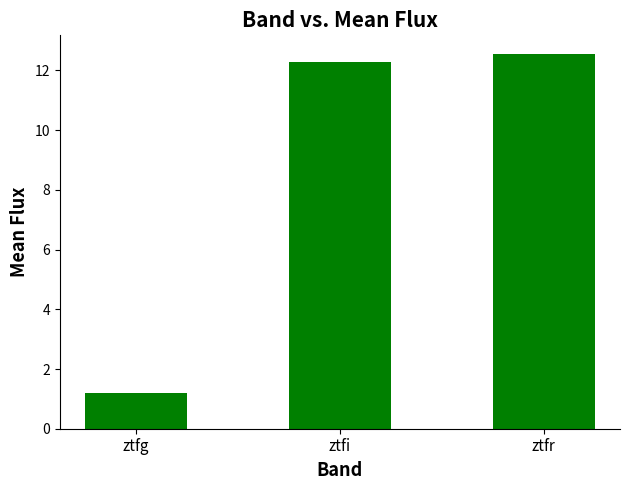

What is the change in value from ztfi to ztfr?

+0.3